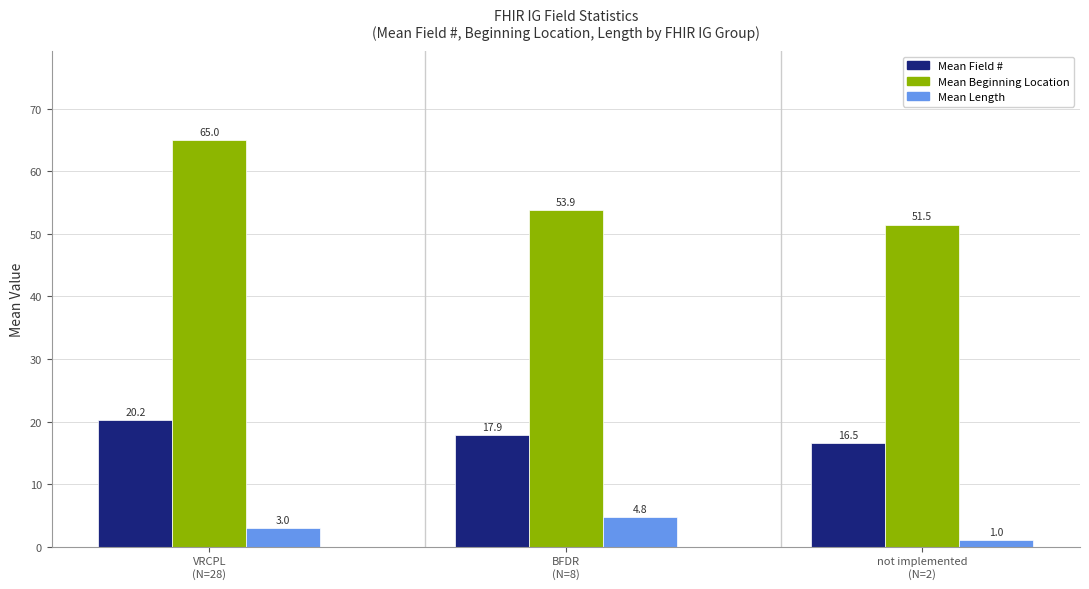

Reading left to right, list all the values displayed in this chart.

Mean Field #: 20.2	17.9	16.5
Mean Beginning Location: 65.0	53.9	51.5
Mean Length: 3.0	4.8	1.0